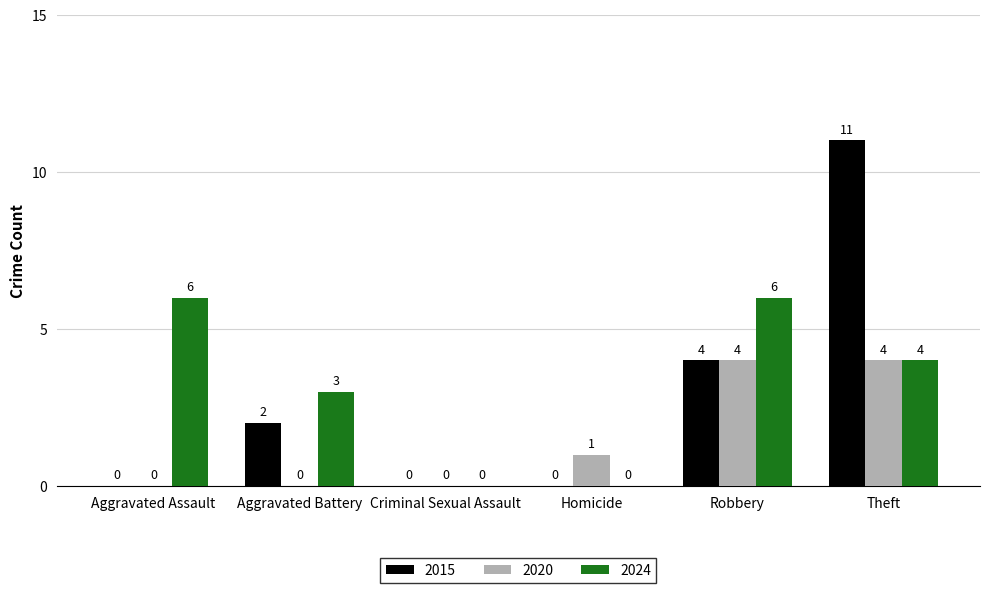

At which label is 2015 closest to 5?

Robbery